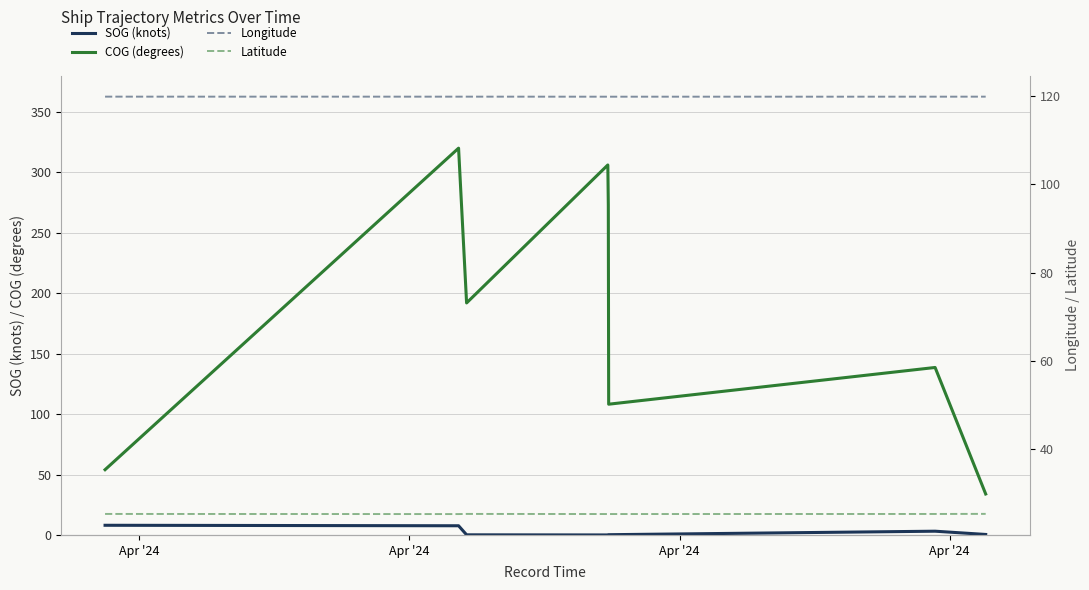

What is the minimum value for COG (degrees)?

33.9